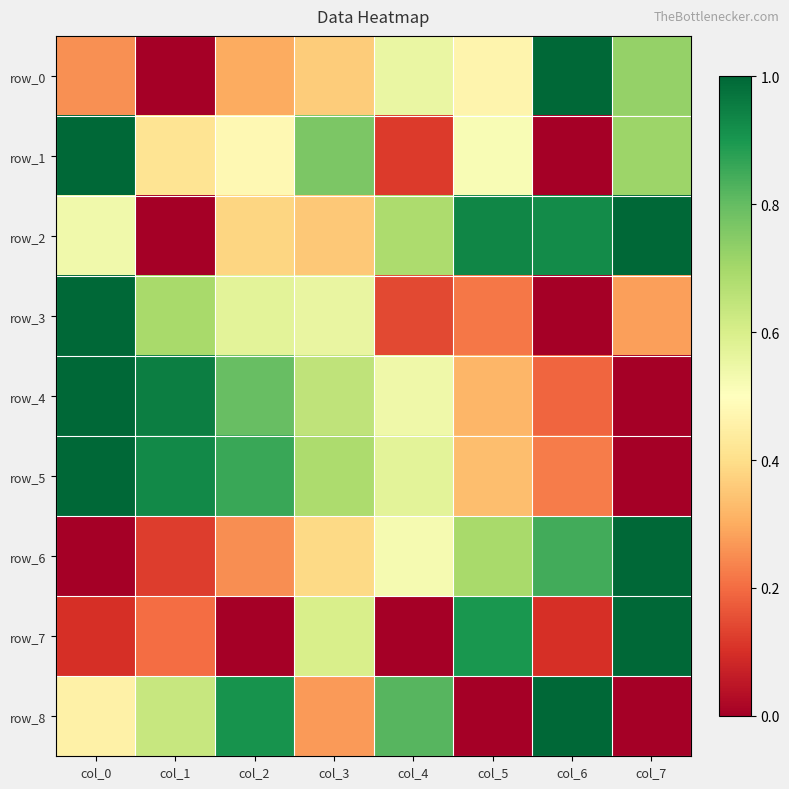

Reading left to right, what are all the values shown in this chart?

row_0: col_0=0.3	col_1=0.0	col_2=0.3	col_3=0.4	col_4=0.6	col_5=0.5	col_6=1.0	col_7=0.7
row_1: col_0=1.0	col_1=0.4	col_2=0.5	col_3=0.8	col_4=0.1	col_5=0.5	col_6=0.0	col_7=0.7
row_2: col_0=0.5	col_1=0.0	col_2=0.4	col_3=0.4	col_4=0.7	col_5=0.9	col_6=0.9	col_7=1.0
row_3: col_0=1.0	col_1=0.7	col_2=0.6	col_3=0.6	col_4=0.1	col_5=0.2	col_6=0.0	col_7=0.3
row_4: col_0=1.0	col_1=1.0	col_2=0.8	col_3=0.7	col_4=0.5	col_5=0.3	col_6=0.2	col_7=0.0
row_5: col_0=1.0	col_1=0.9	col_2=0.9	col_3=0.7	col_4=0.6	col_5=0.3	col_6=0.2	col_7=0.0
row_6: col_0=0.0	col_1=0.1	col_2=0.3	col_3=0.4	col_4=0.5	col_5=0.7	col_6=0.8	col_7=1.0
row_7: col_0=0.1	col_1=0.2	col_2=0.0	col_3=0.6	col_4=0.0	col_5=0.9	col_6=0.1	col_7=1.0
row_8: col_0=0.5	col_1=0.6	col_2=0.9	col_3=0.3	col_4=0.8	col_5=0.0	col_6=1.0	col_7=0.0